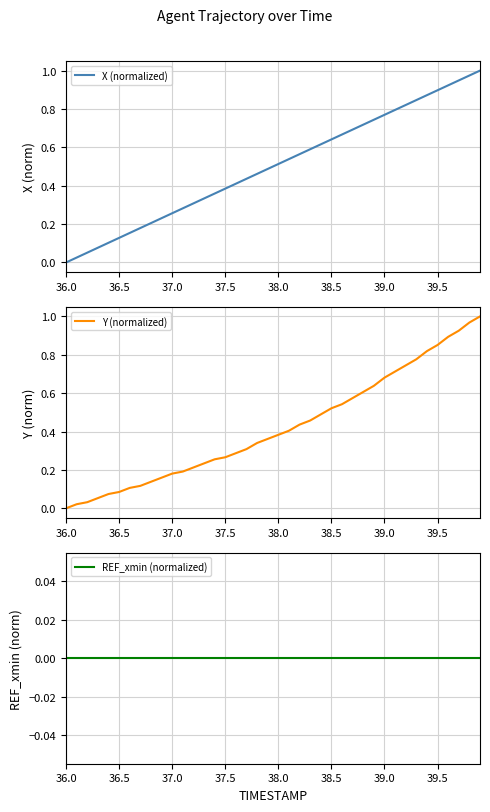

The value of X (normalized) at 39.0 is 0.2. True or false?

False